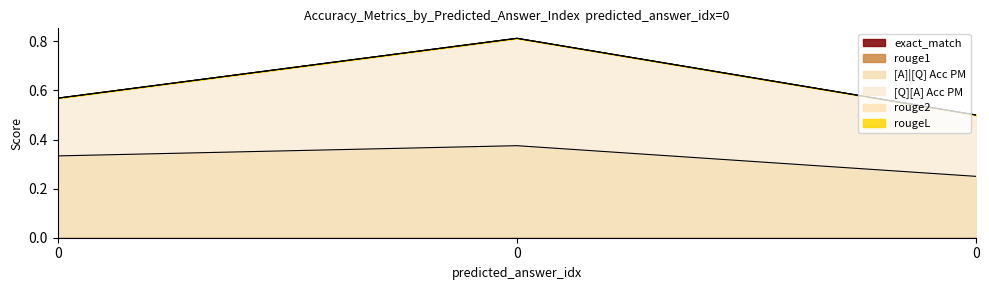

Rank the series by their maximum value, from highest to lowest.

[Q][A] Acc PM, [A]|[Q] Acc PM, exact_match, rouge1, rouge2, rougeL